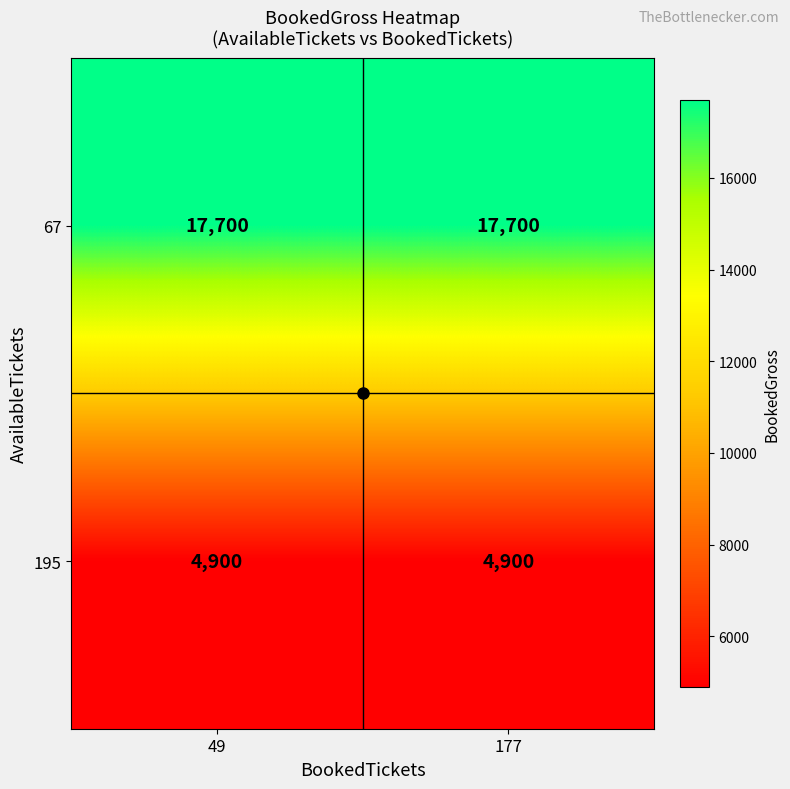

What is the sum of all 67 values?

35400